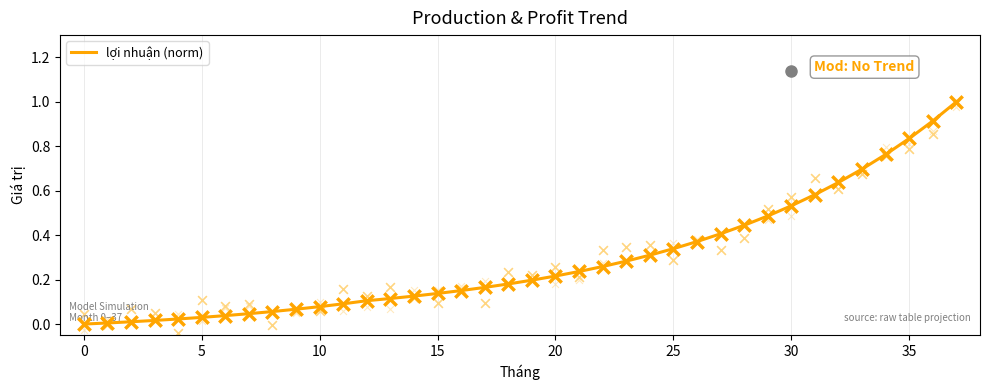

Which has a higher value, 29 or 37?

37